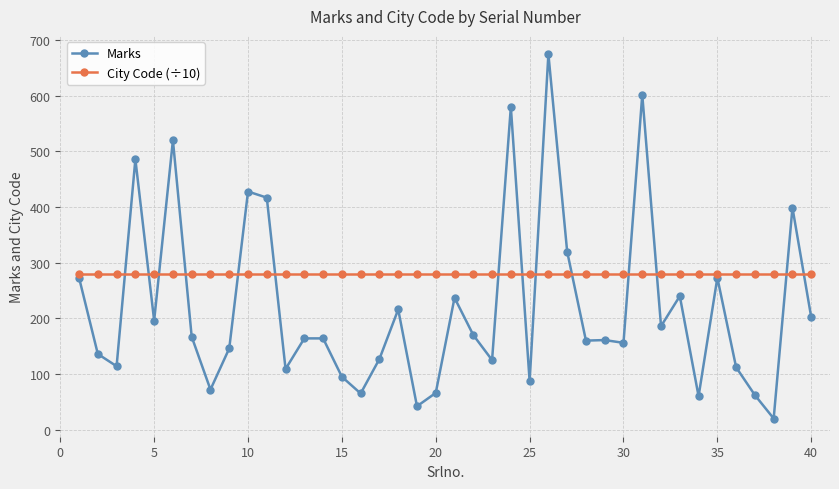

What is the minimum value shown in the chart?

20.0